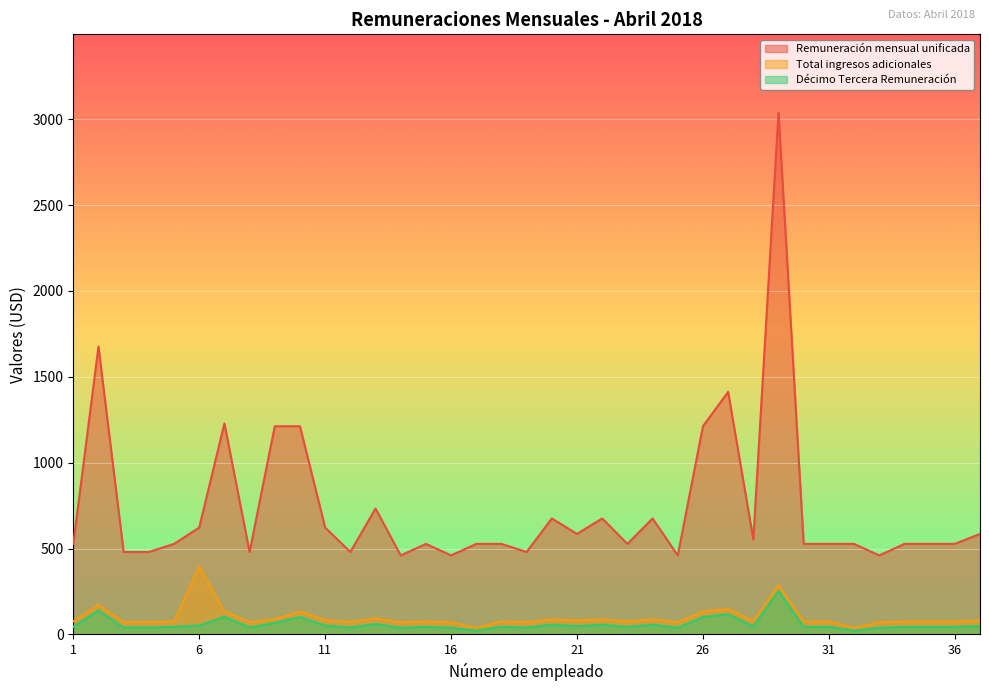

True or false: Décimo Tercera Remuneración has more than 2 interior local peaks.

True